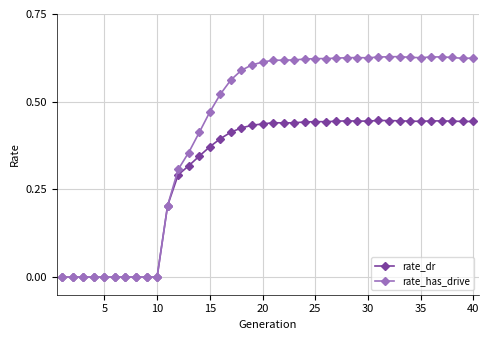

Which series has the largest total across all categories?

rate_has_drive